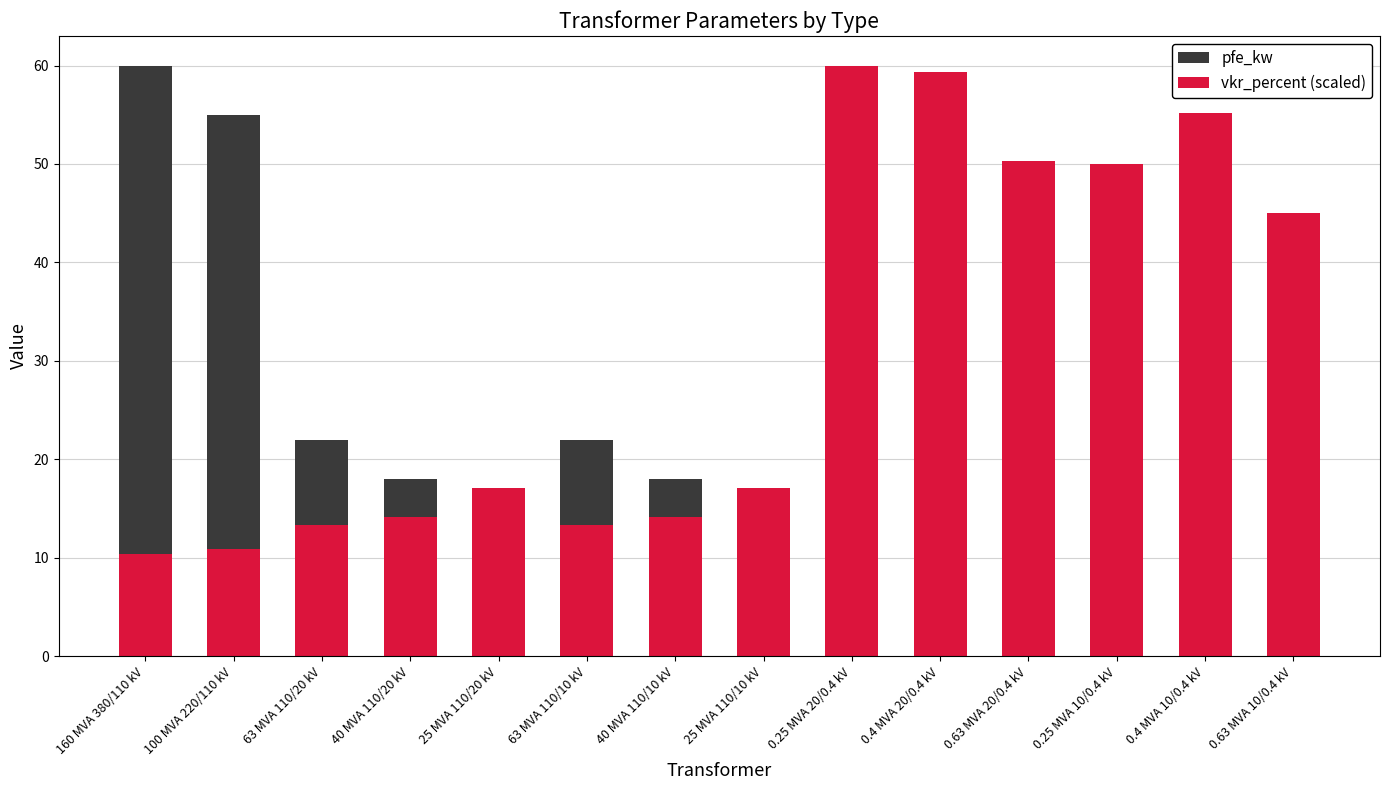

How many groups of bars are there?

14